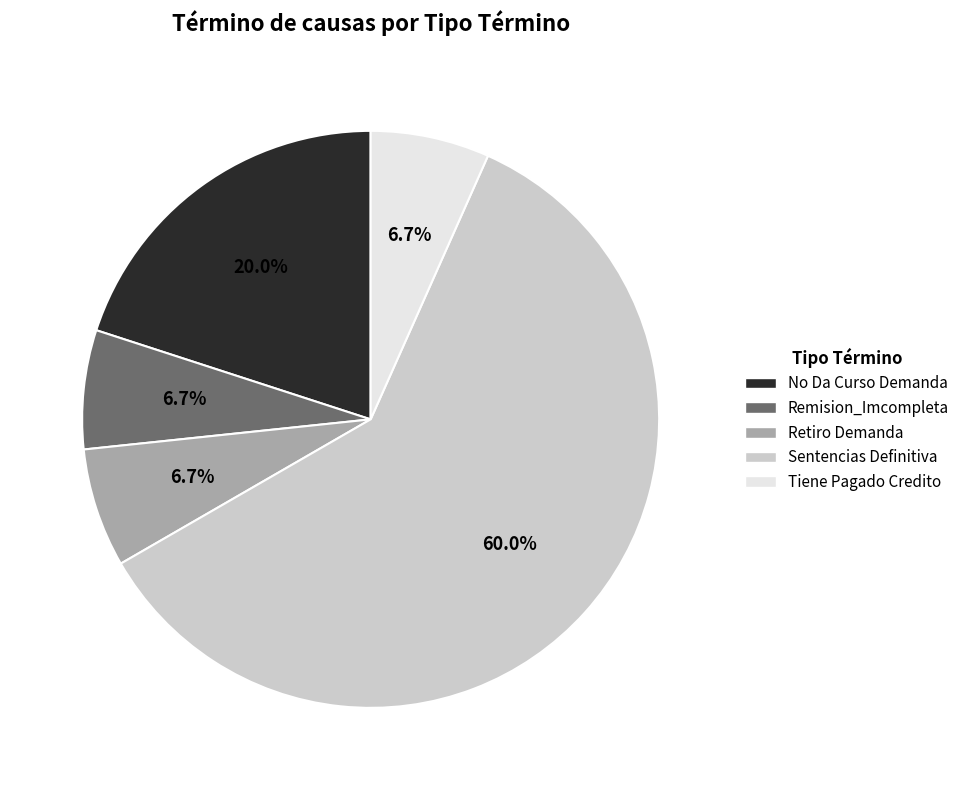

How many segments does this pie chart have?

5